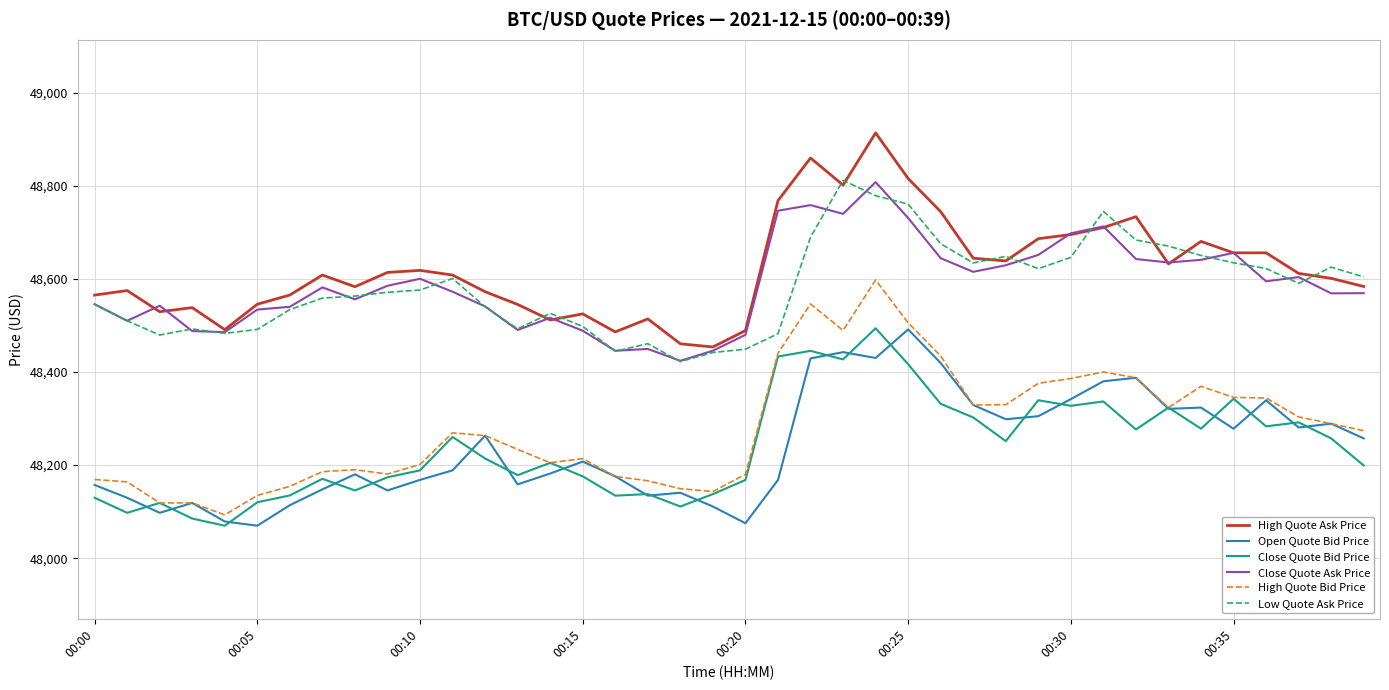

What is the greatest value displayed?

48913.8